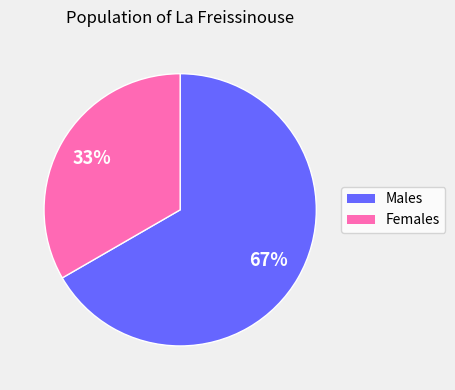

How many slices are in this pie chart?

2